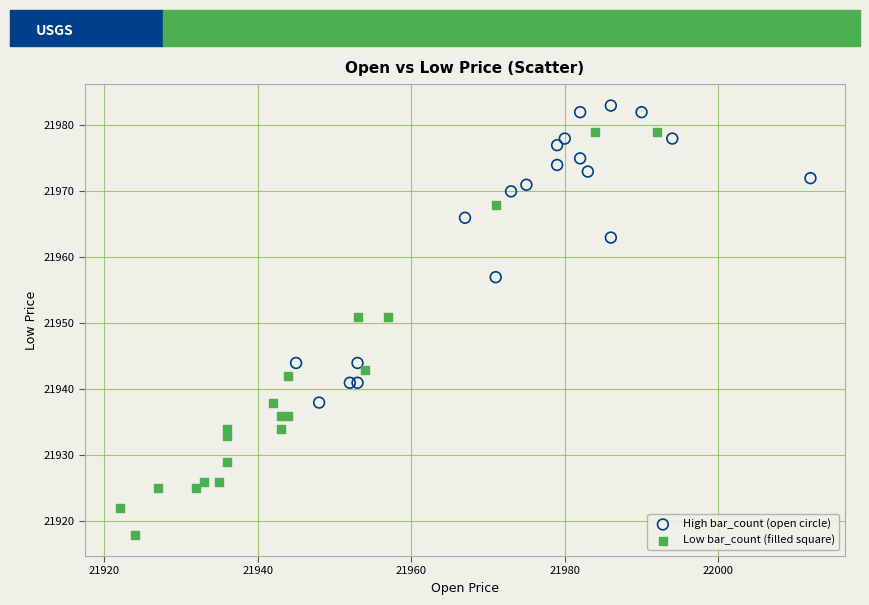

What are all the series names shown in the legend?

High bar_count (open circle), Low bar_count (filled square)